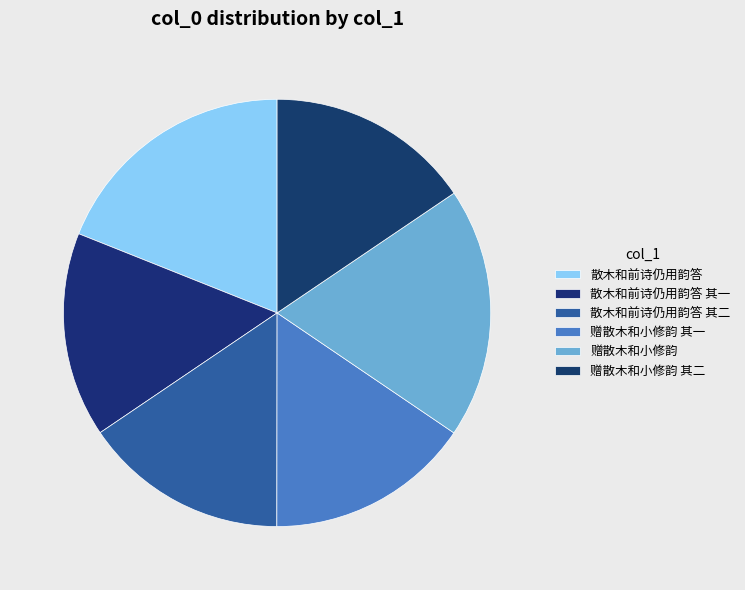

Is there a majority slice in this chart?

No